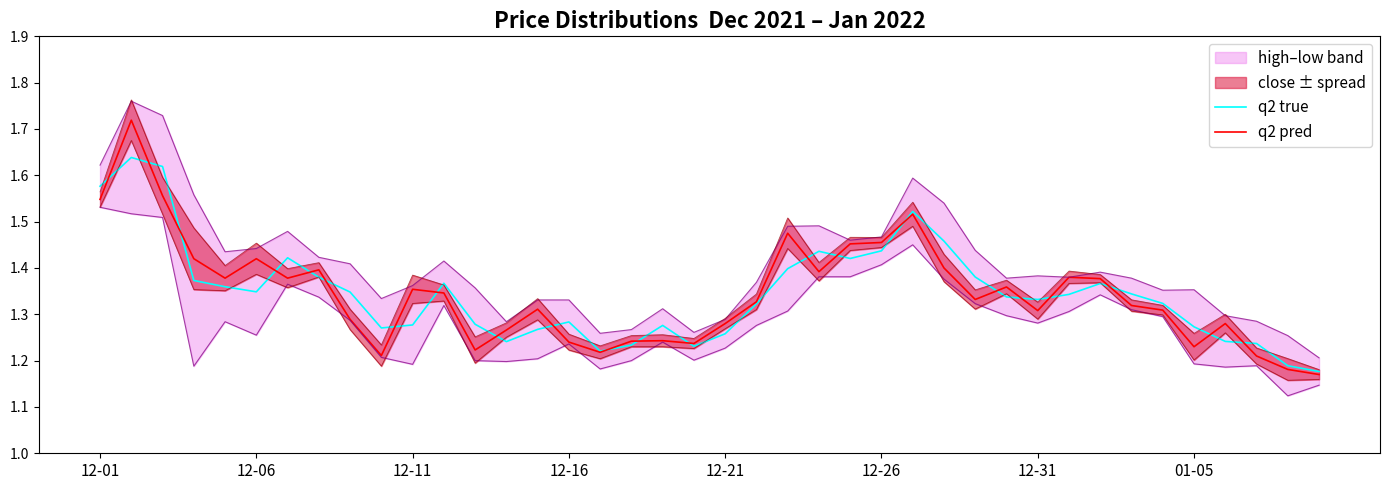

How many intersections are there between q2 true and q2 pred?

22